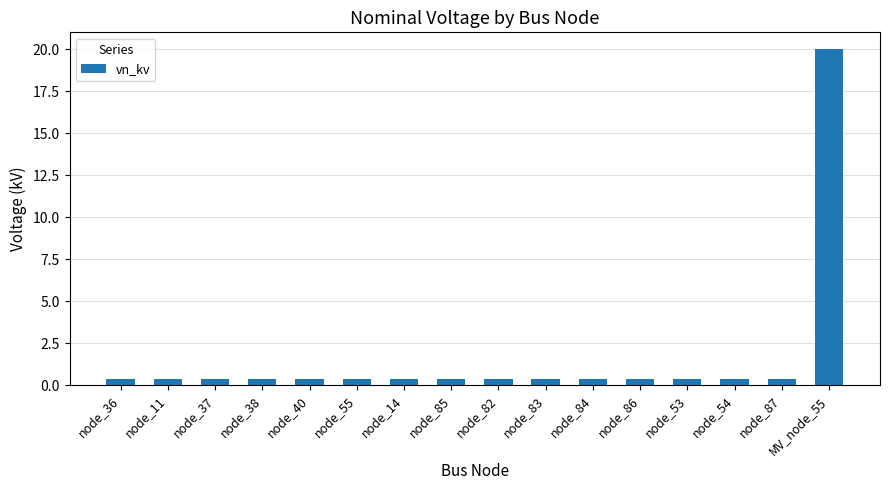

Count the number of data series in this chart.

1